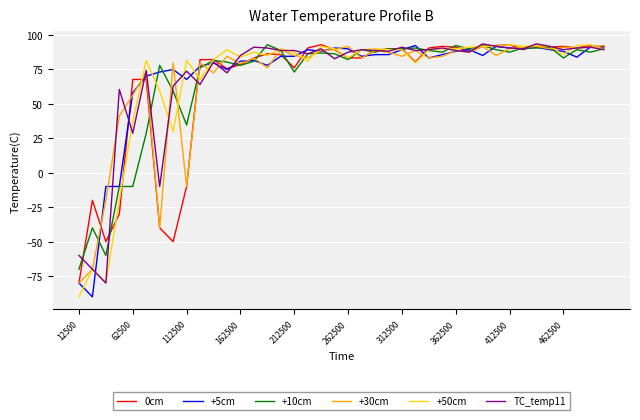

True or false: +50cm has more than 0 points higher than both neighbors.

True